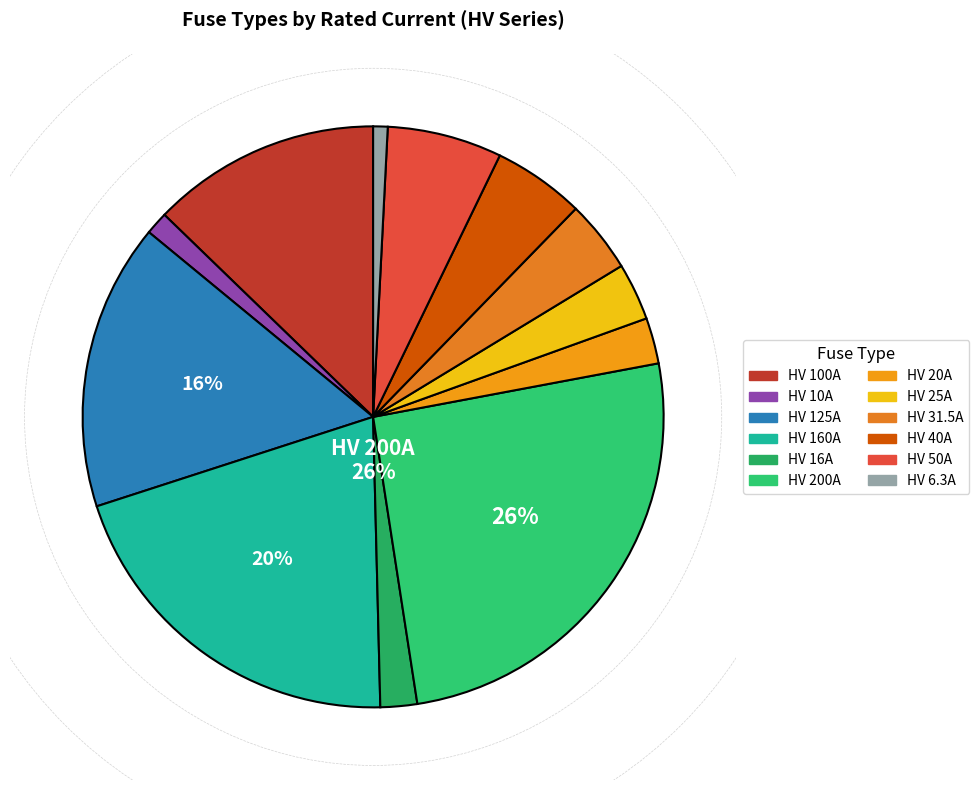

How many slices are in this pie chart?

12